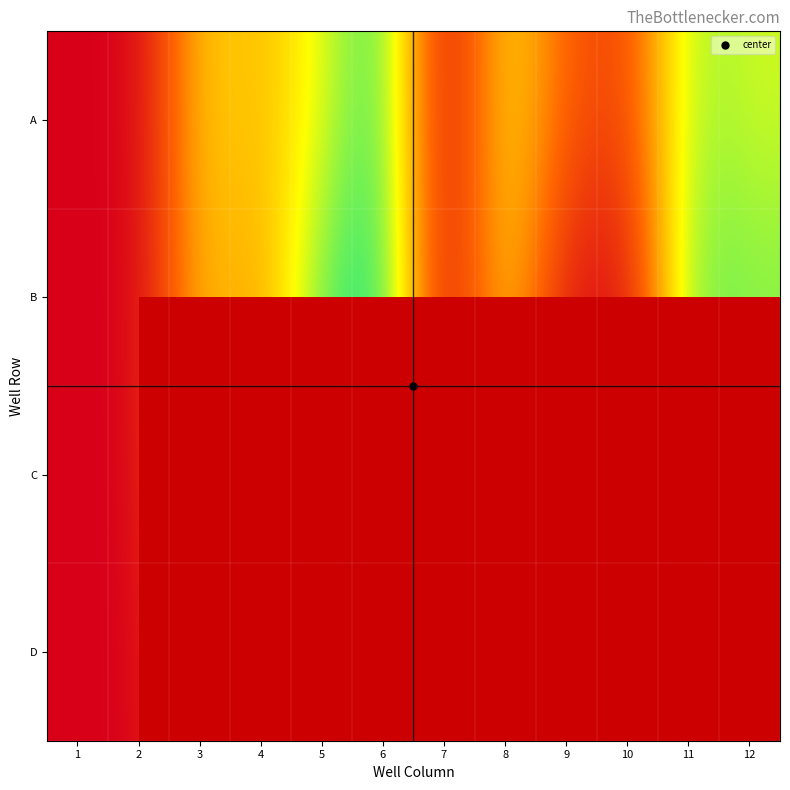

How many data points does each series have?

12